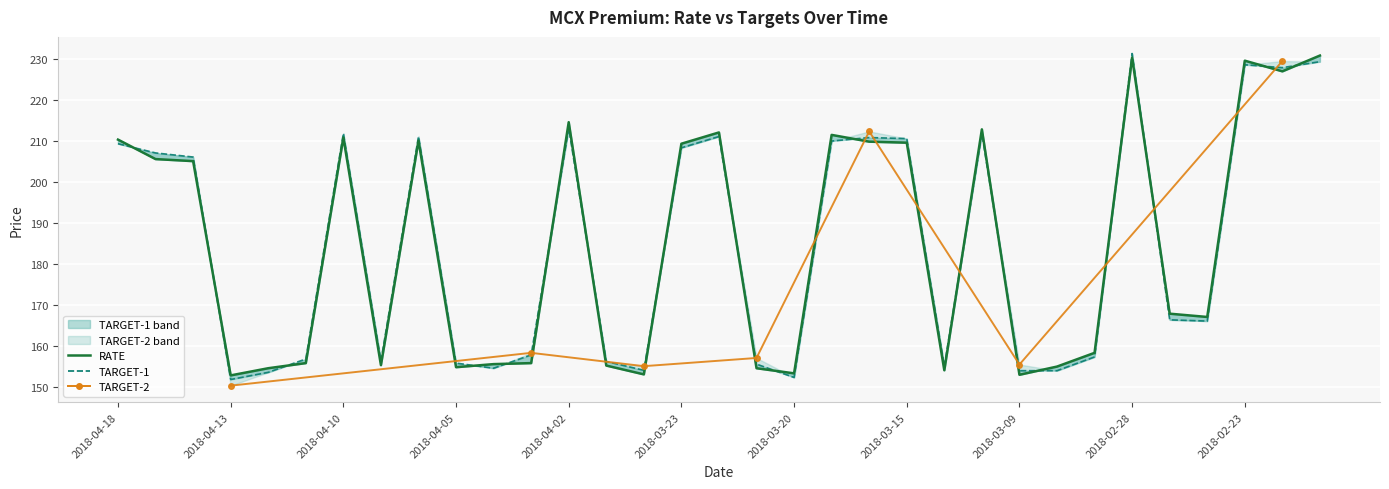

At which label does TARGET-1 first exceed 166?

2018-04-18